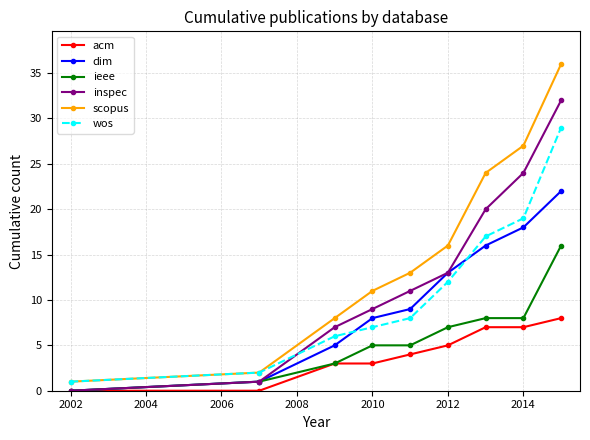

How many series are shown in this chart?

6